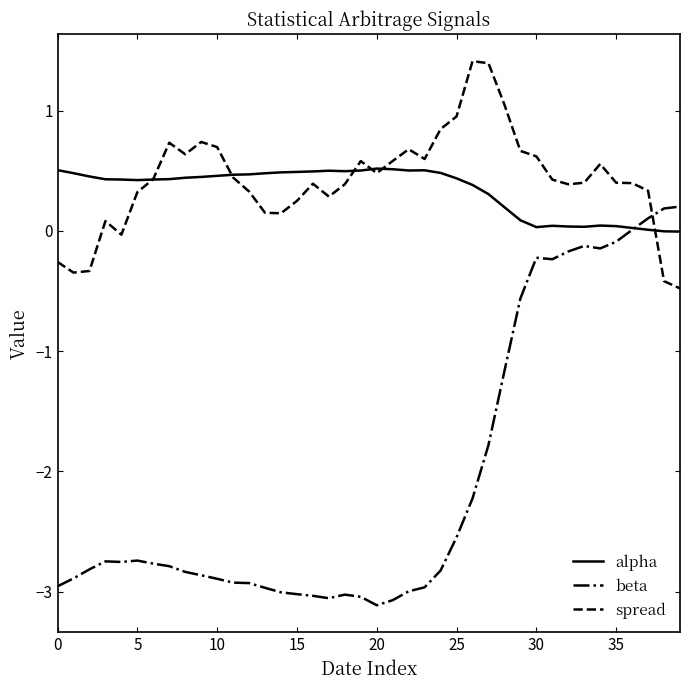

How many times do spread and beta cross each other?

1